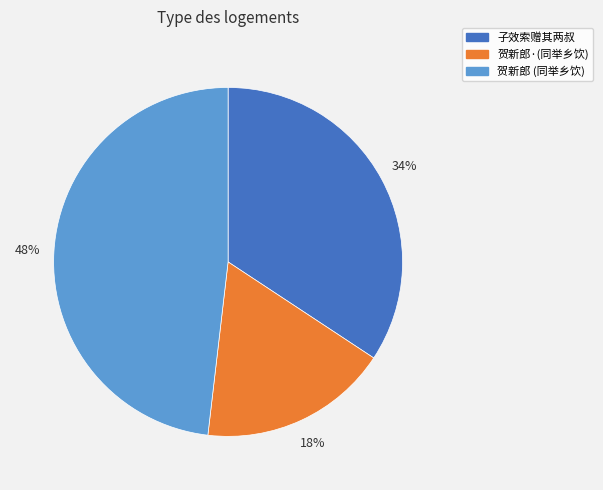

Approximately how many times larger is the value at 贺新郎·(同举乡饮) compared to 子效索赠其两叔?

0.5